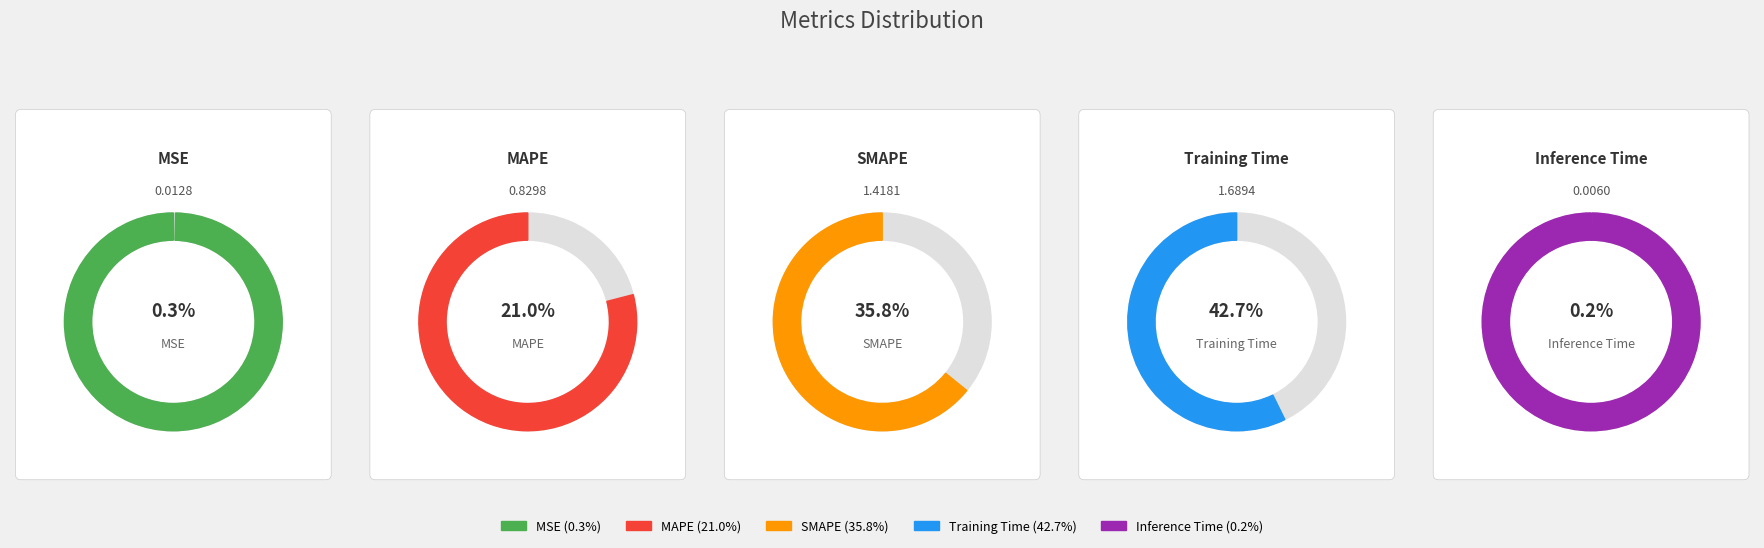

How many segments does this pie chart have?

5